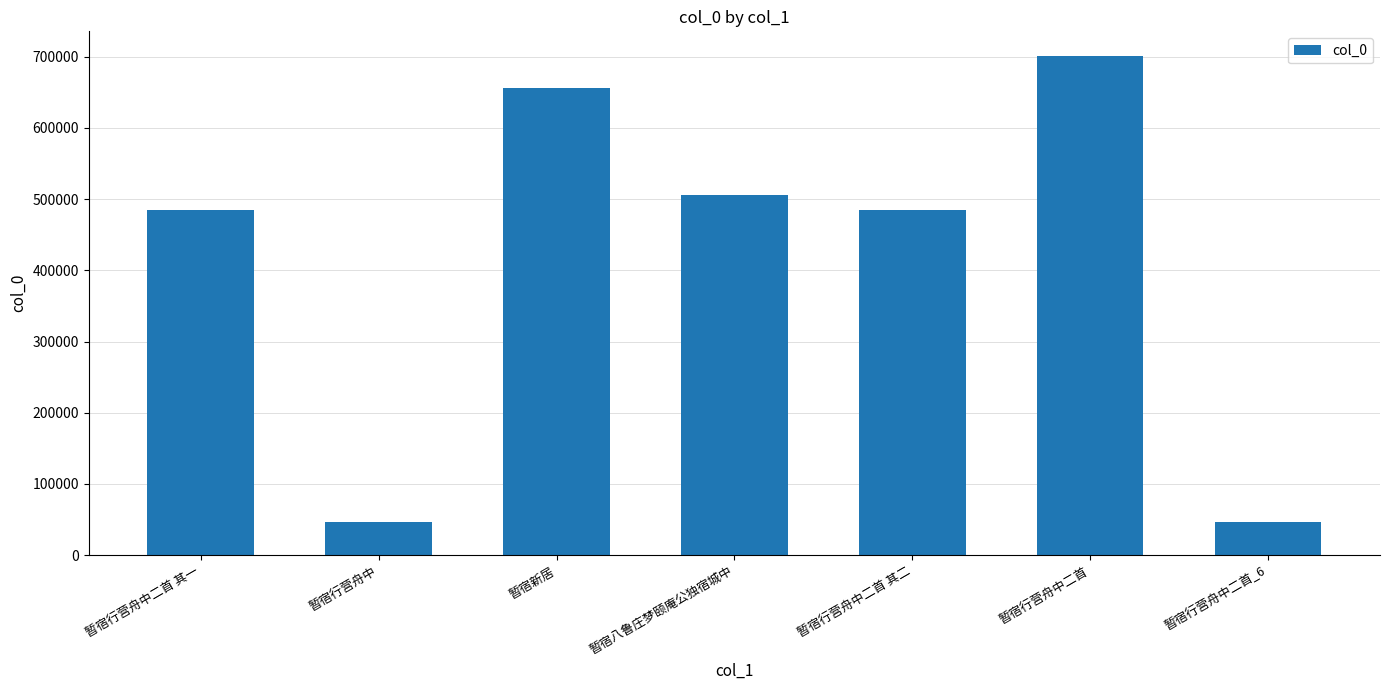

At which category does the chart reach its peak across all series?

暂宿行营舟中二首